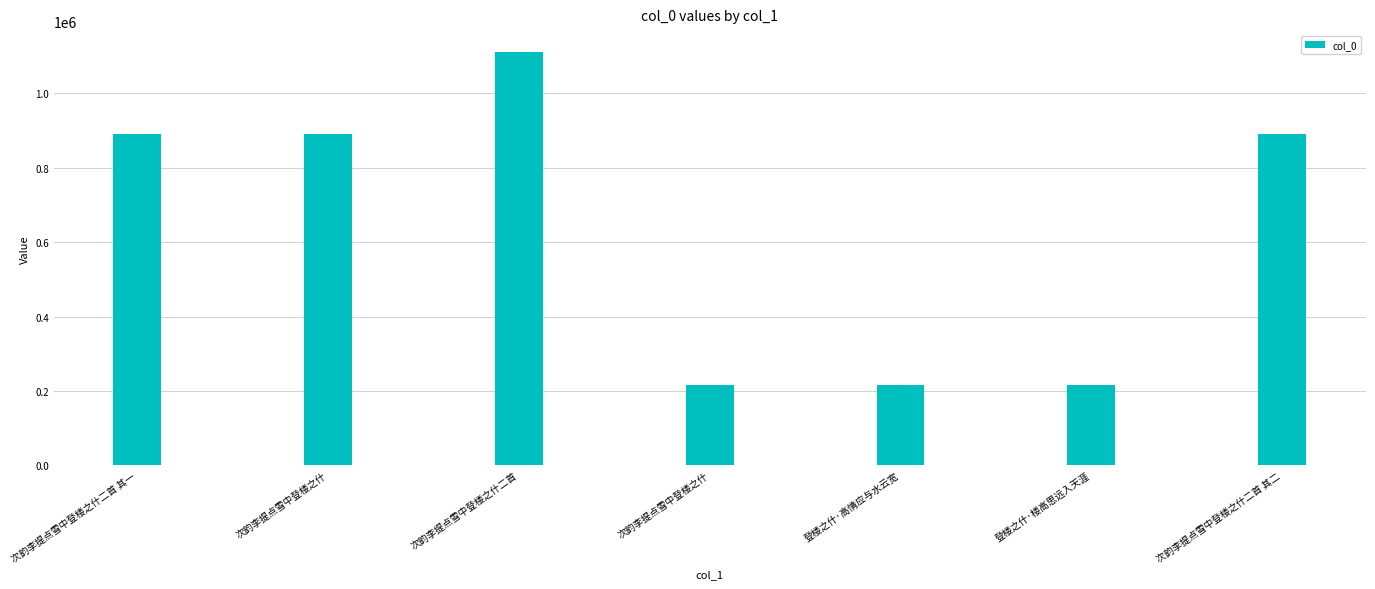

Reading left to right, list all the values displayed in this chart.

次韵李提点雪中登楼之什二首 其一=890396	次韵李提点雪中登楼之什=890394	次韵李提点雪中登楼之什二首=1111970	次韵李提点雪中登楼之什=215115	登楼之什·高情应与水云宽=215130	登楼之什·楼高思远入天涯=215131	次韵李提点雪中登楼之什二首 其二=890395